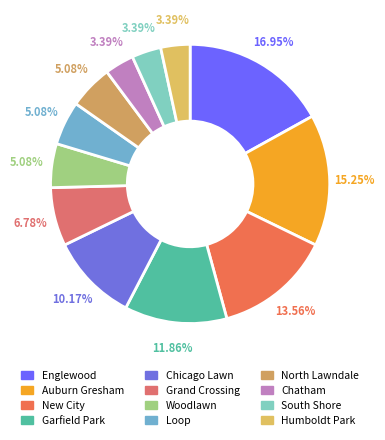

Does New City account for over 50% of the chart?

No